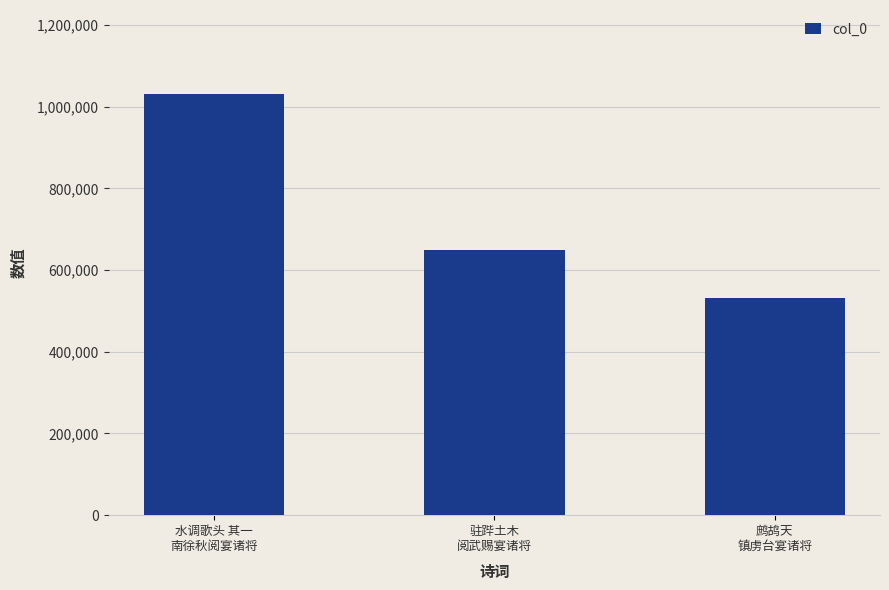

What is the value of the 1st bar from the left?

1030868